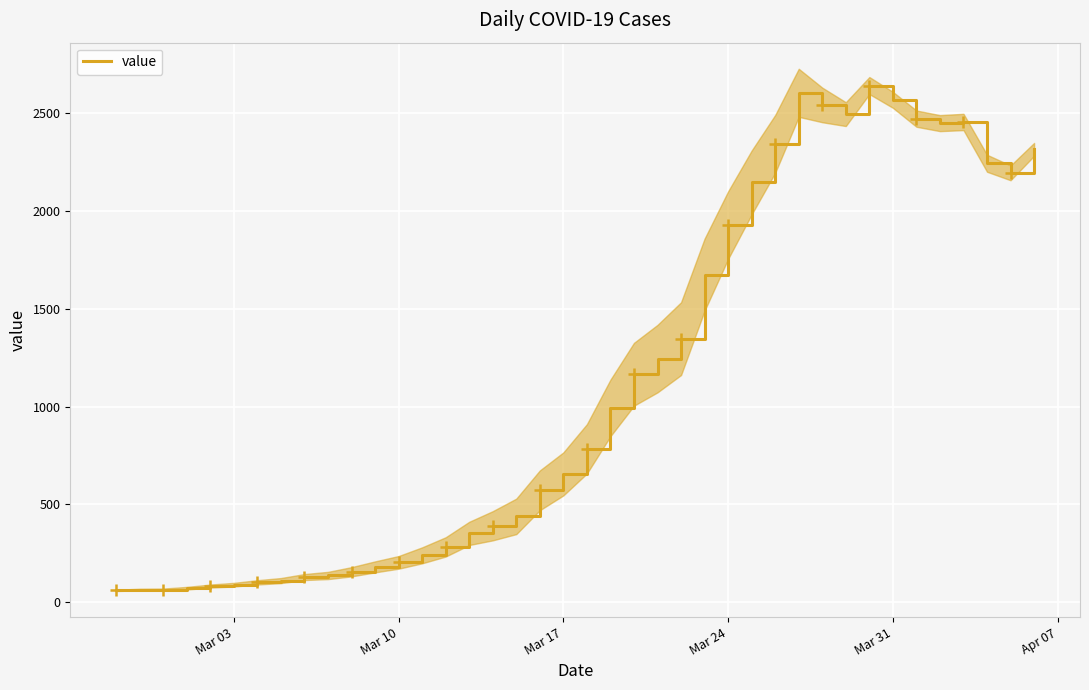

What is the lowest value of the value series?

61